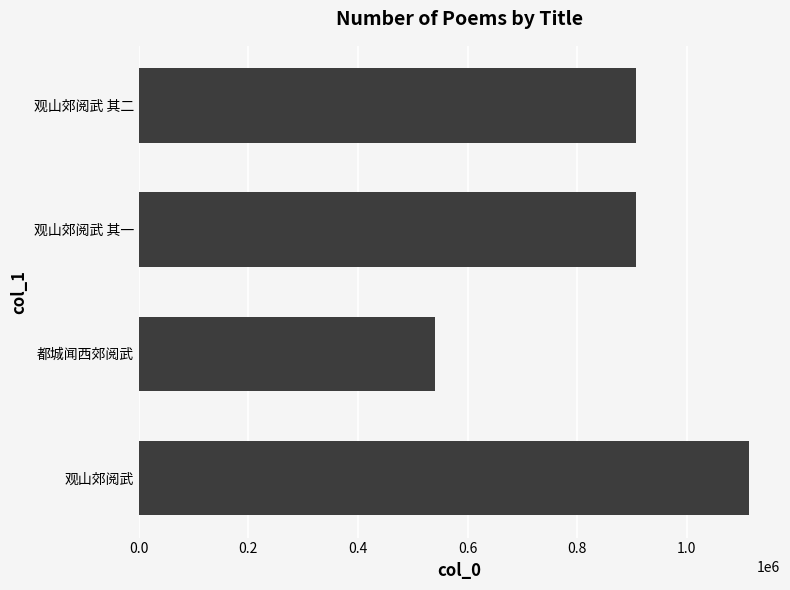

What is the change in value from 0.0 to 0.8?

+916110